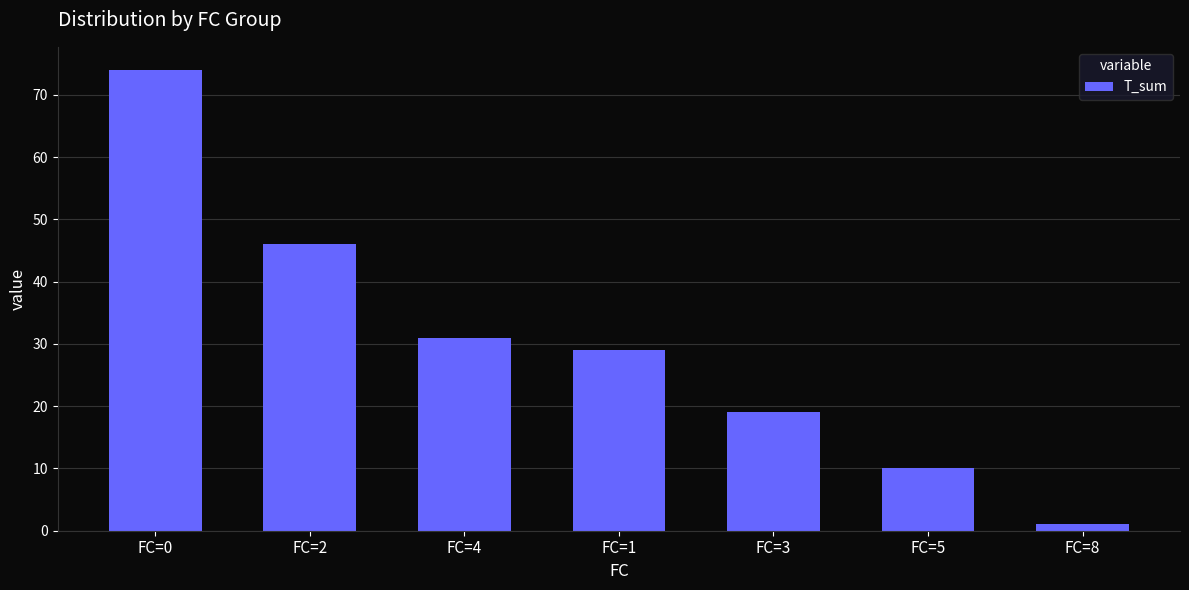

Count the number of categories in the chart.

7